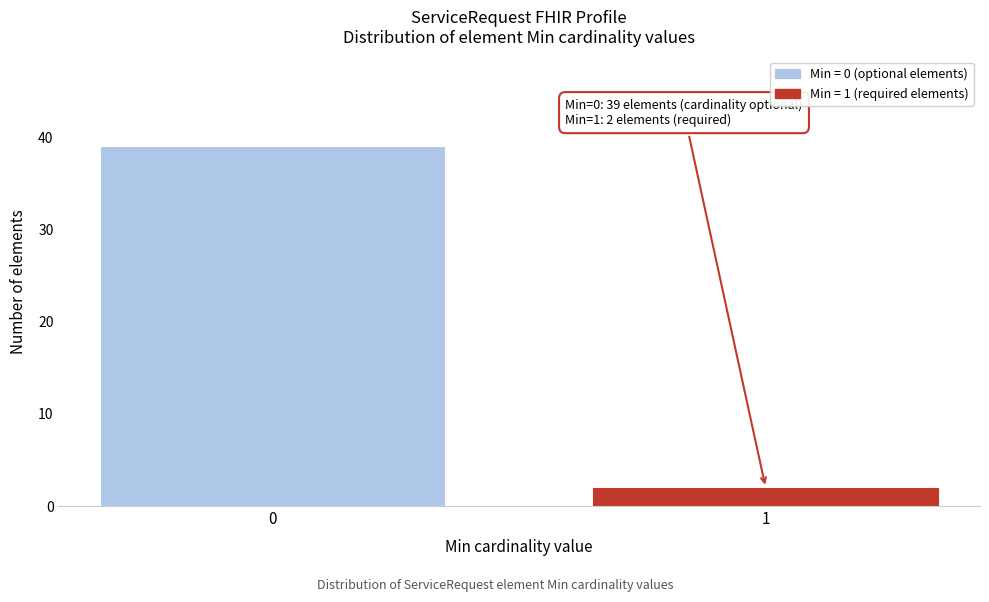

Reading left to right, what are all the values shown in this chart?

0=39	1=2